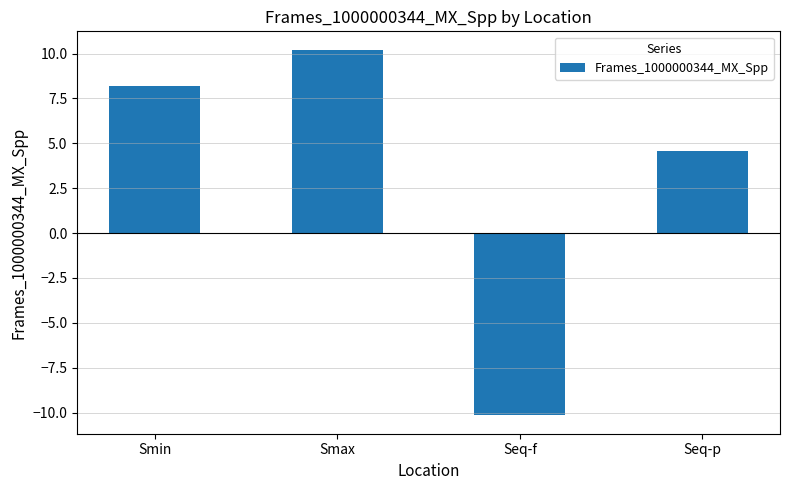

How many bars are there in total?

4